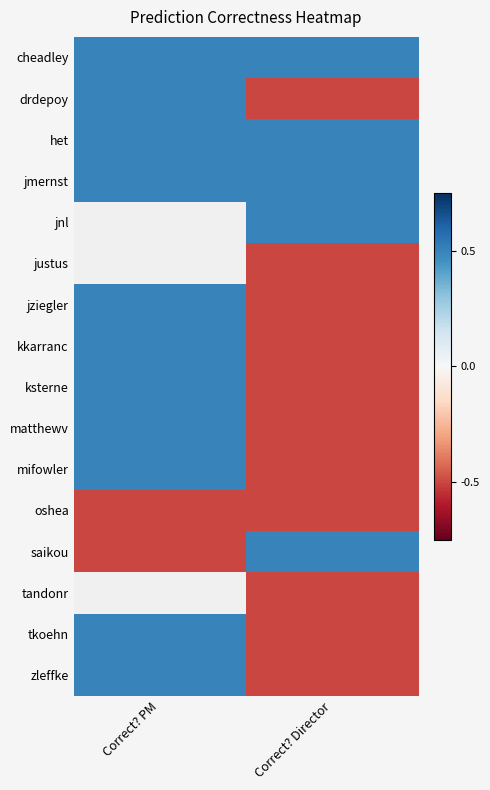

What is the spread (max minus min) of values at Correct? PM?

1.0